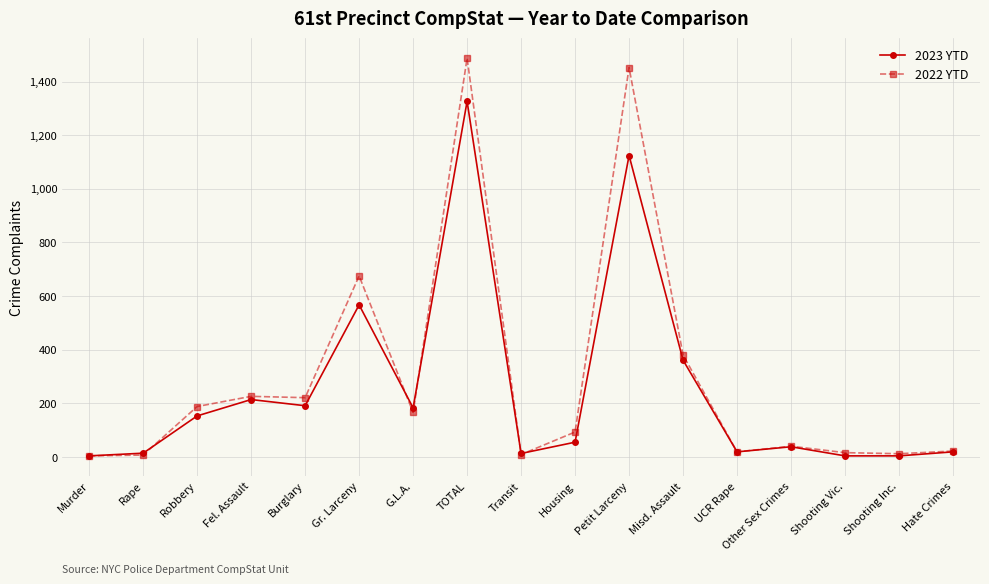

Where is 2022 YTD nearest to the value 745?

Gr. Larceny